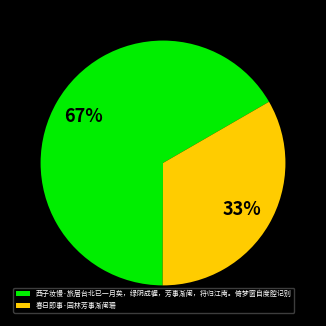

How many segments does this pie chart have?

2